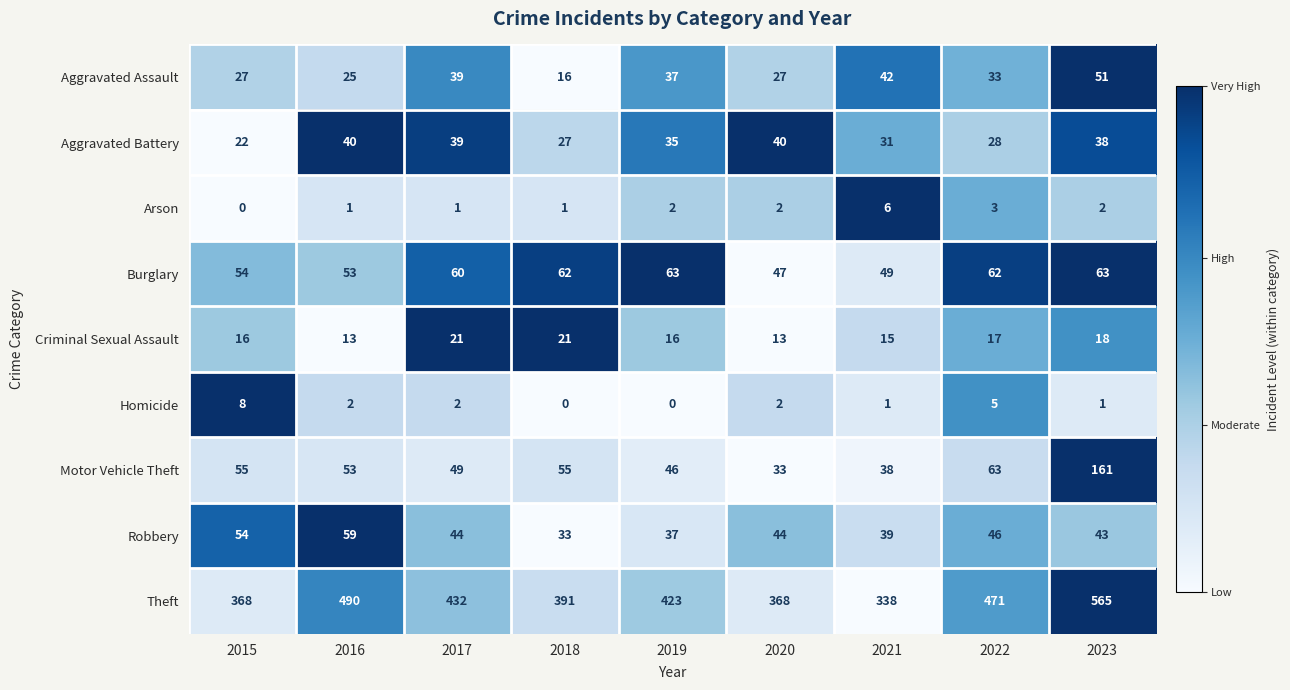

At how many categories does at least one series exceed 0?

9